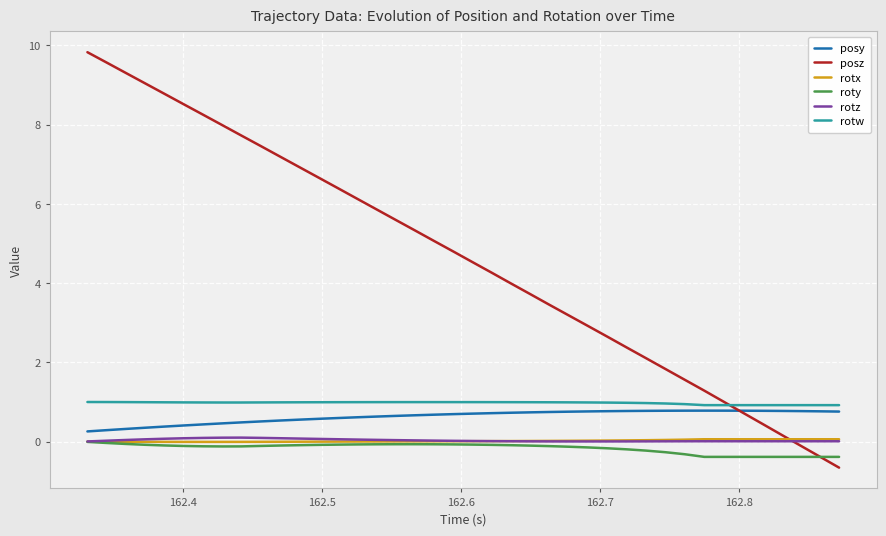

Which series has the largest total across all categories?

posz